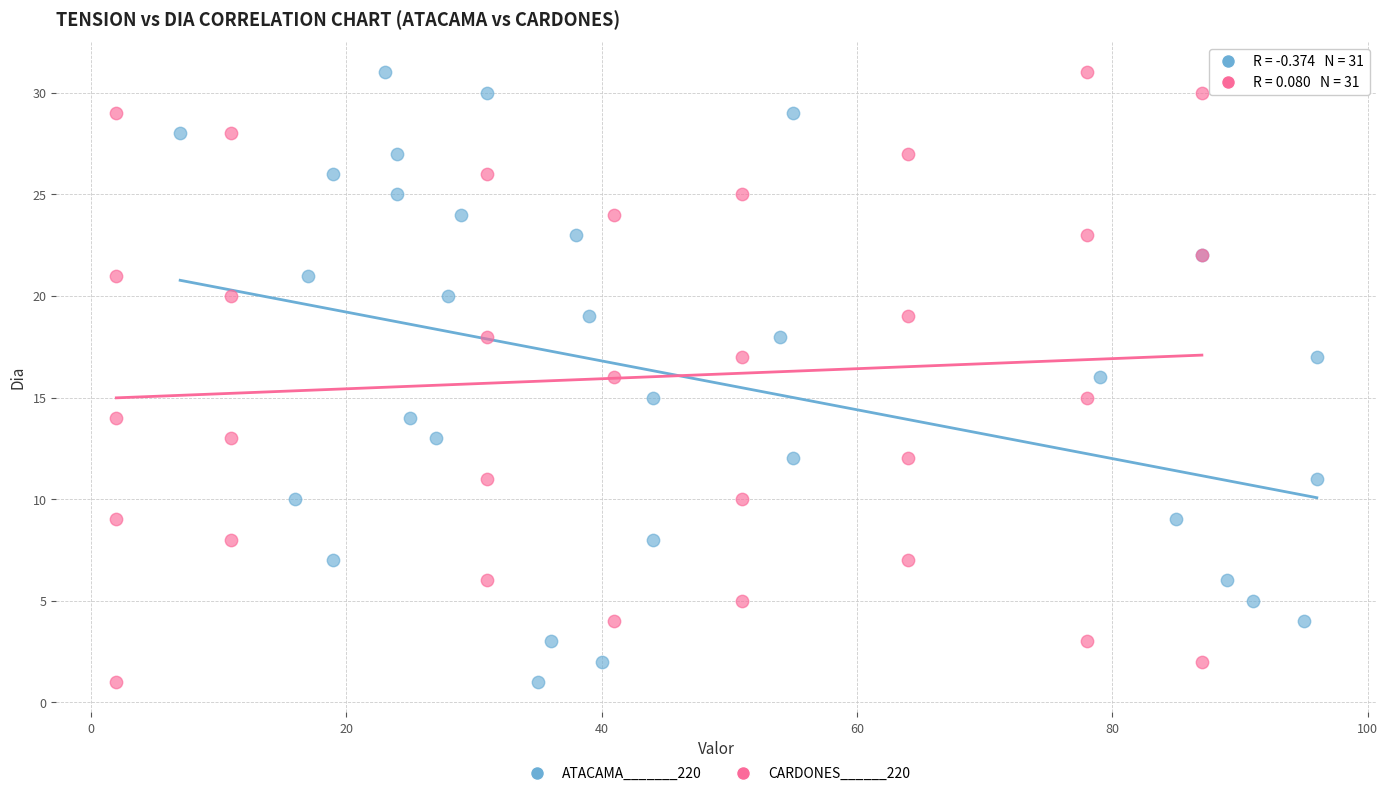

What are all the series names shown in the legend?

ATACAMA_______220, CARDONES______220